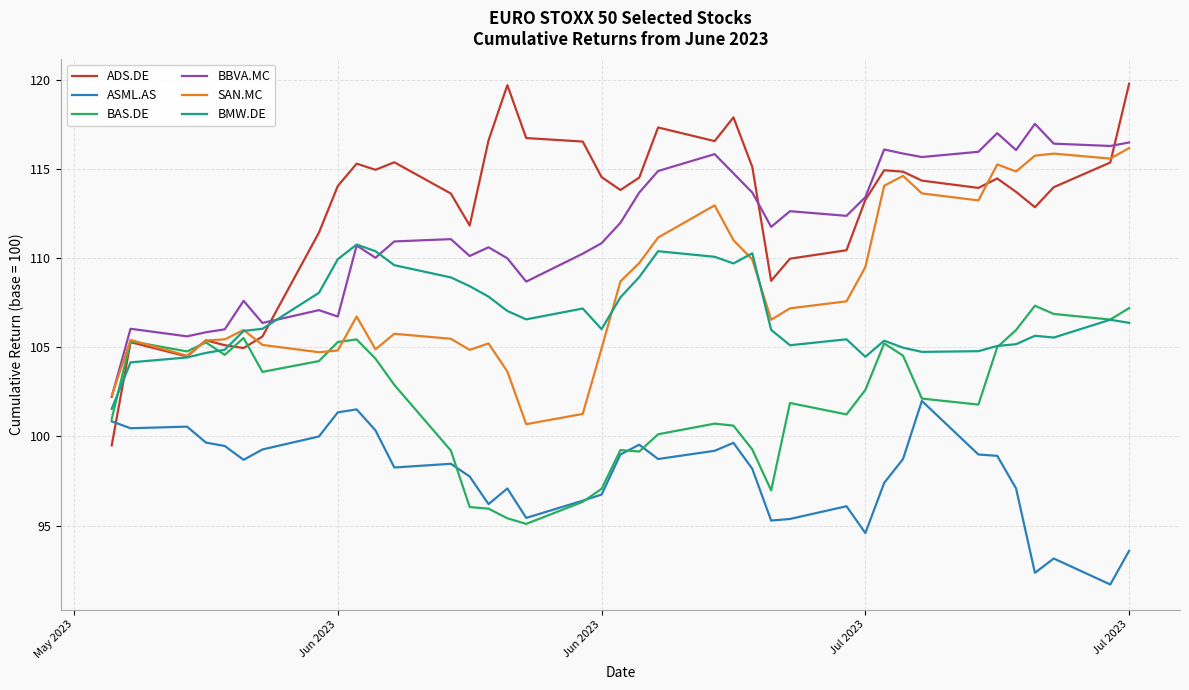

Which series has the largest range (max minus min)?

ADS.DE